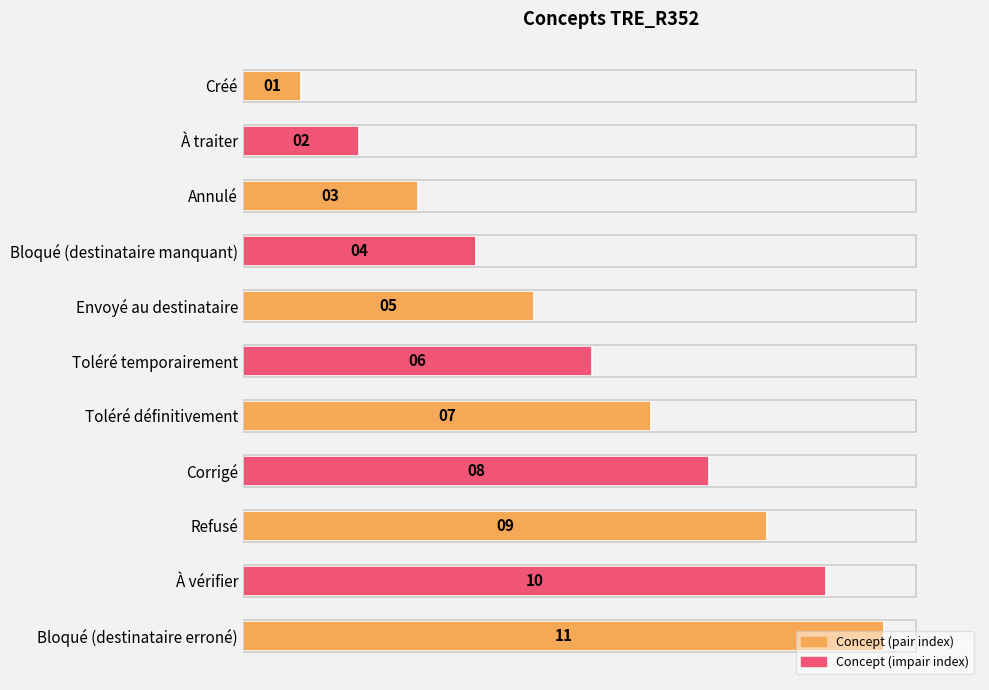

Does the chart contain any negative values?

No